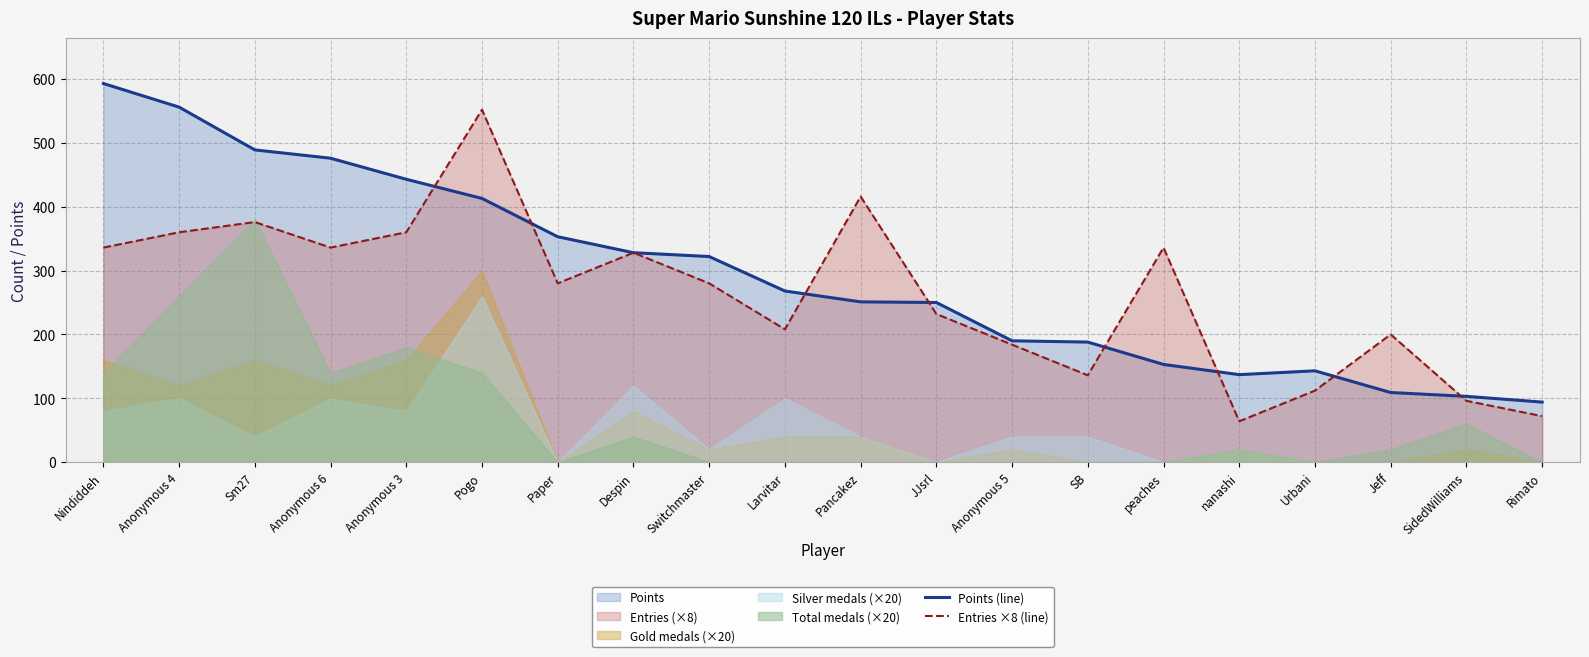

Reading left to right, transcribe all the data shown in this chart.

Points (line): 593	556	489	476	443	413	353	328	322	268	251	250	190	188	153	137	143	109	103	94
Entries ×8 (line): 336	360	376	336	360	552	280	328	280	208	416	232	184	136	336	64	112	200	96	72